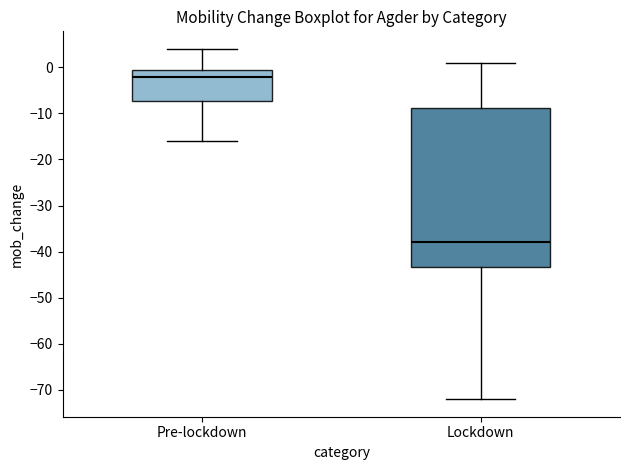

Comparing the boxes themselves (not the whiskers), which one is the tallest?

Lockdown